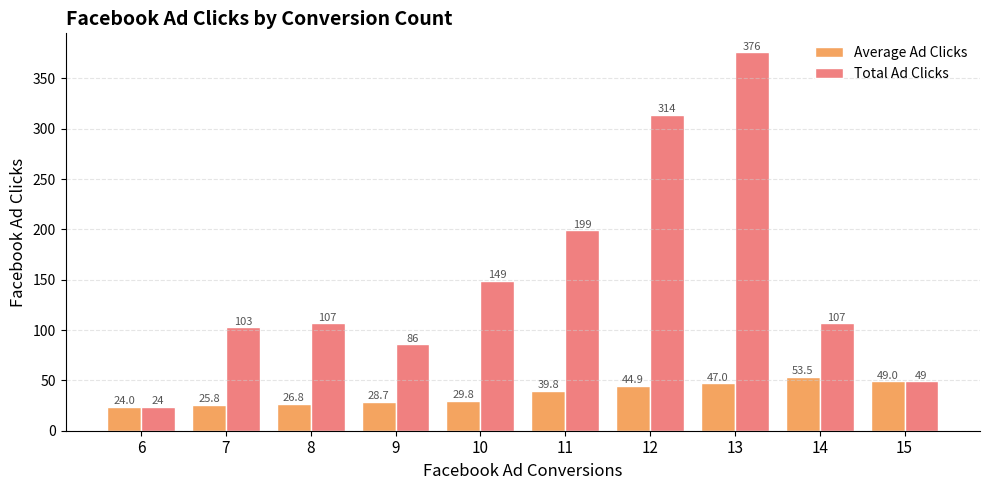

What is the difference between the highest and lowest values at 9?

57.3